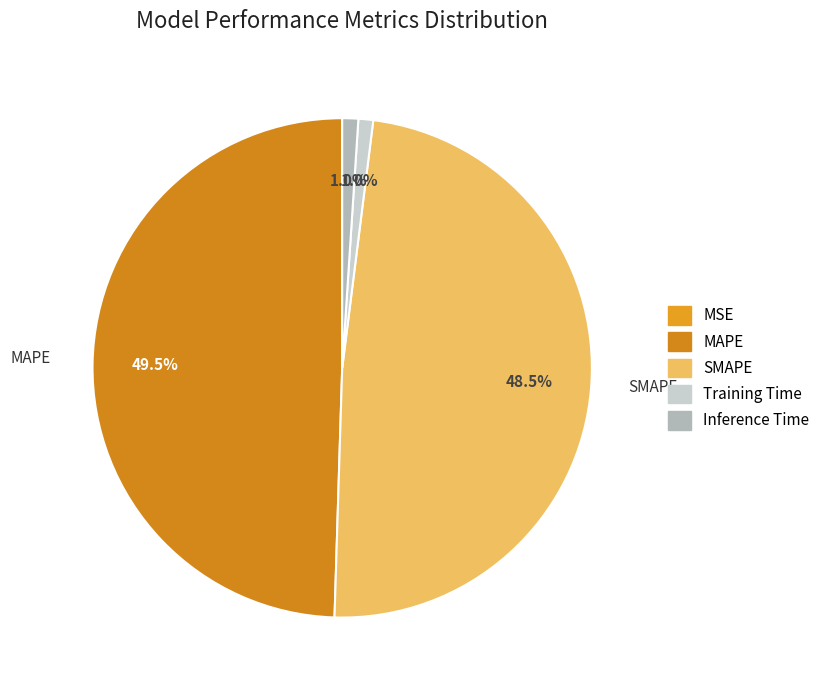

Which slice is the smallest?

MSE